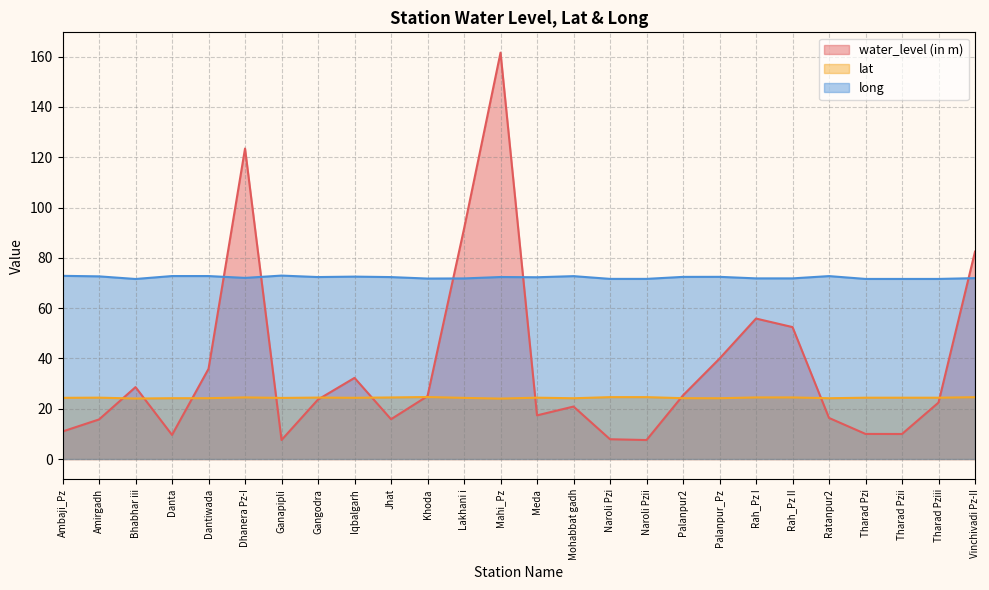

At which label is long closest to 72?

Dhanera Pz-I